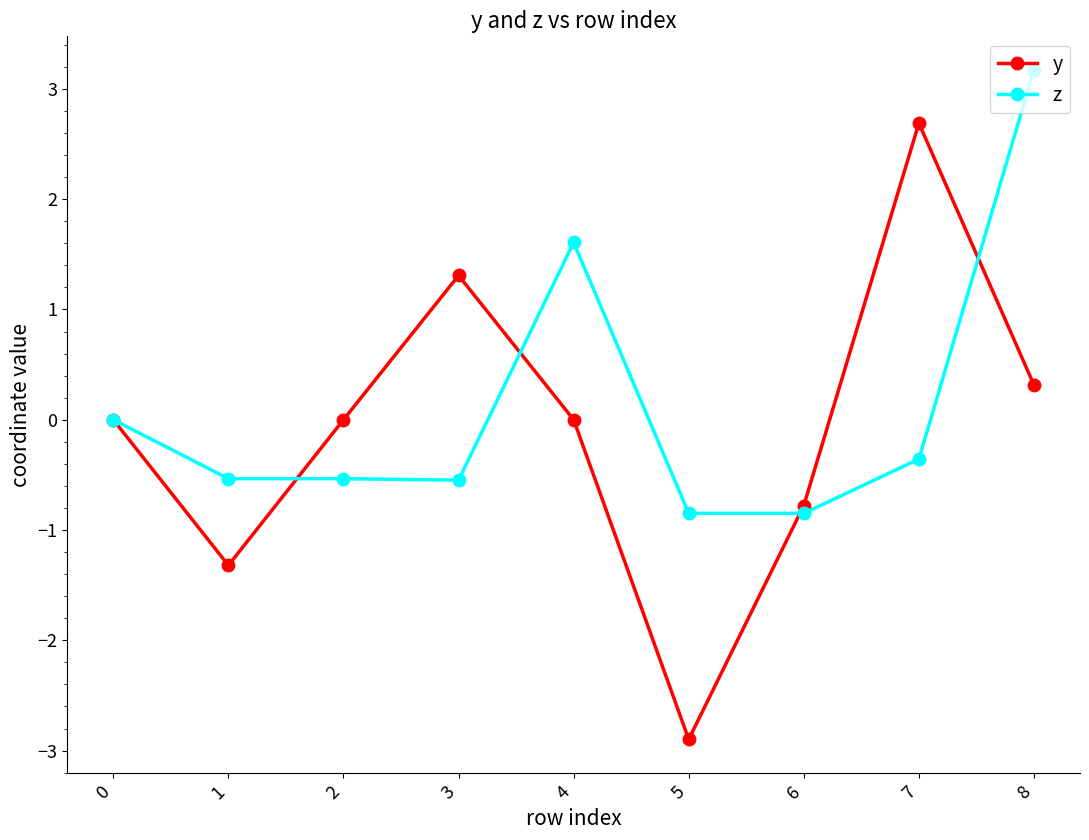

What value does the y series have at 1?

-1.3